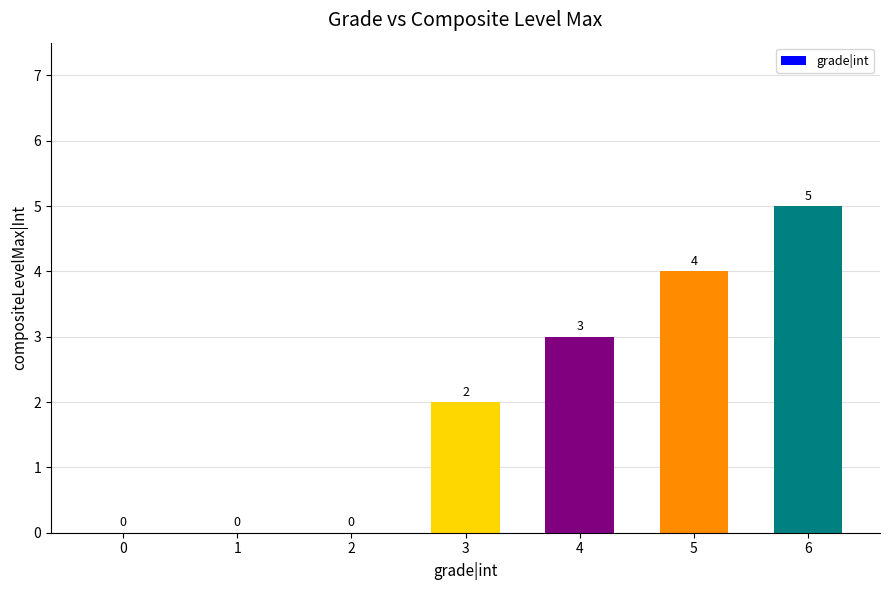

What is the sum of all values?

14